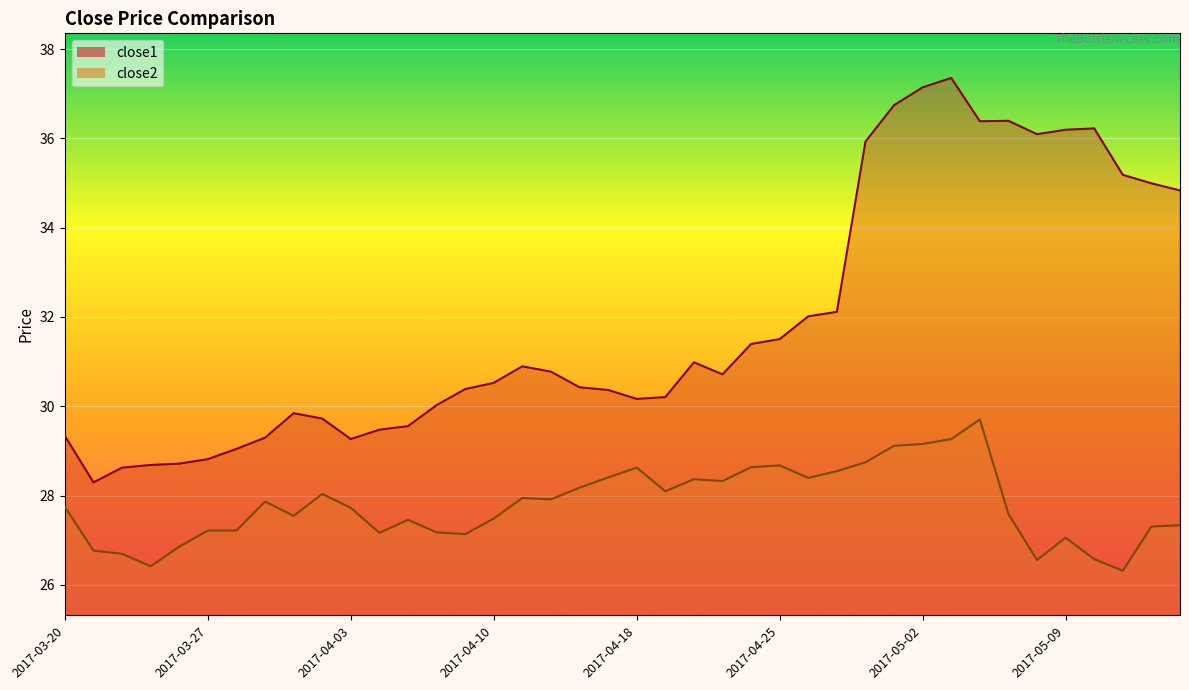

True or false: close2 and close1 cross at least once.

False